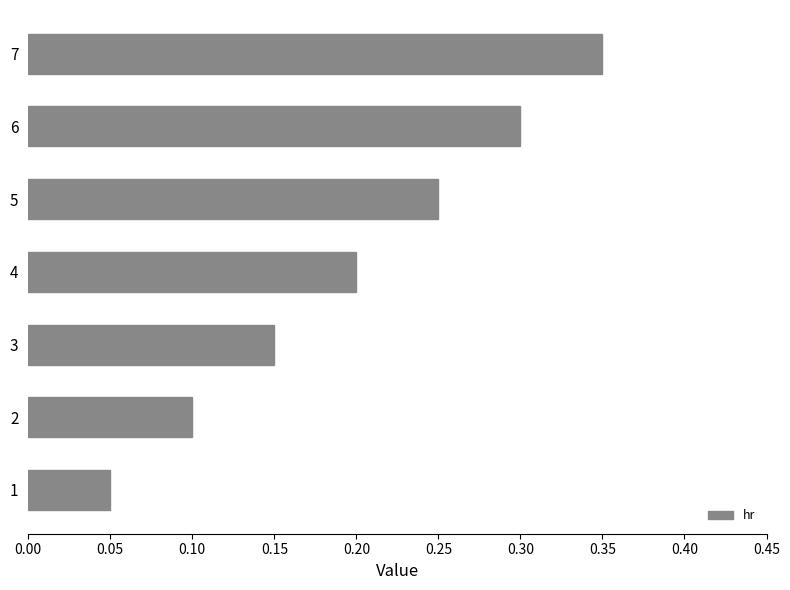

Count the values in the range 0 to 1.

7